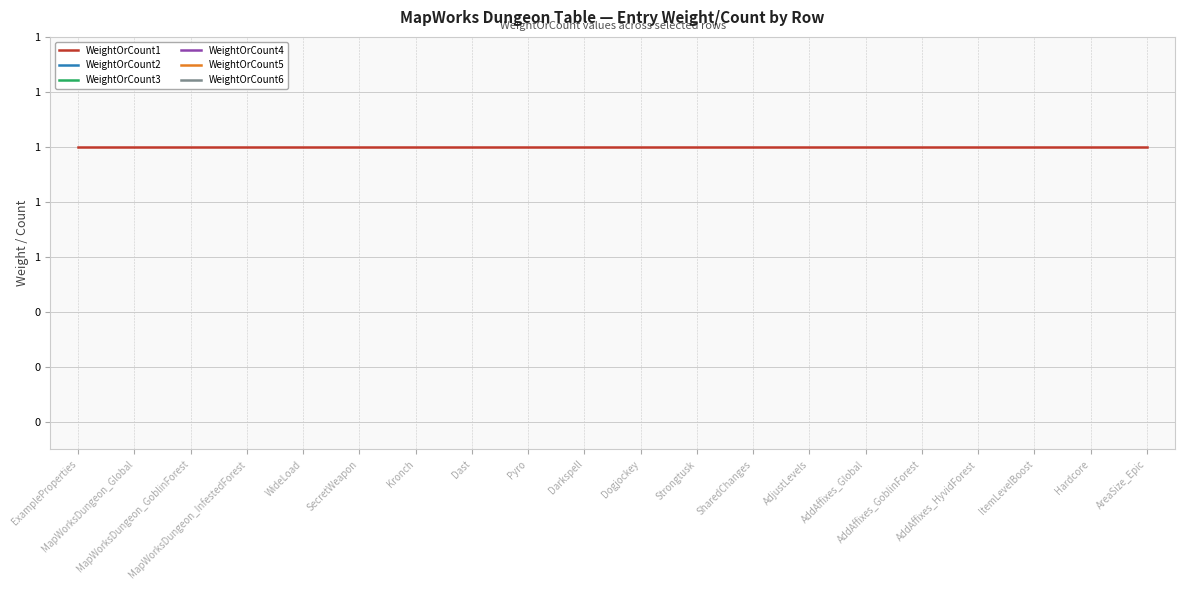

Is the value of WeightOrCount2 at AddAffixes_Global greater than the value of WeightOrCount3 at Strongtusk?

No